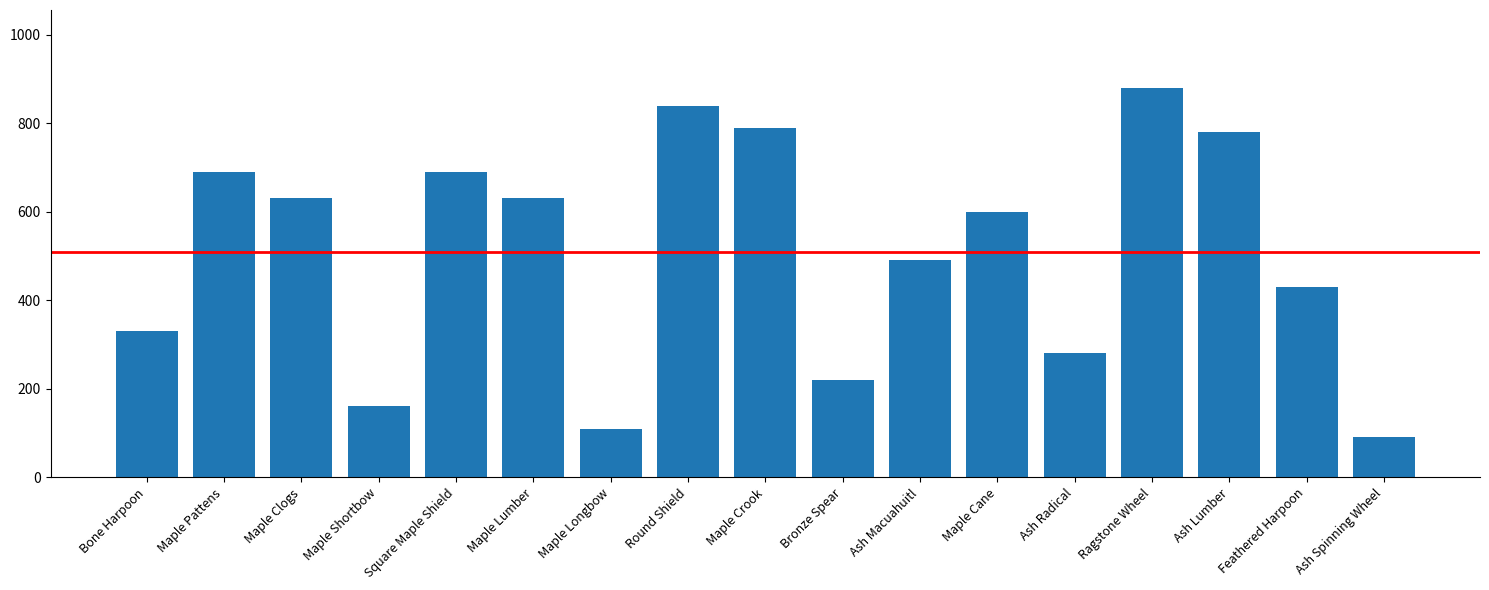

Reading right to left, transcribe all the data shown in this chart.

Ash Spinning Wheel=90	Feathered Harpoon=430	Ash Lumber=780	Ragstone Wheel=880	Ash Radical=280	Maple Cane=600	Ash Macuahuitl=490	Bronze Spear=220	Maple Crook=790	Round Shield=840	Maple Longbow=110	Maple Lumber=630	Square Maple Shield=690	Maple Shortbow=160	Maple Clogs=630	Maple Pattens=690	Bone Harpoon=330